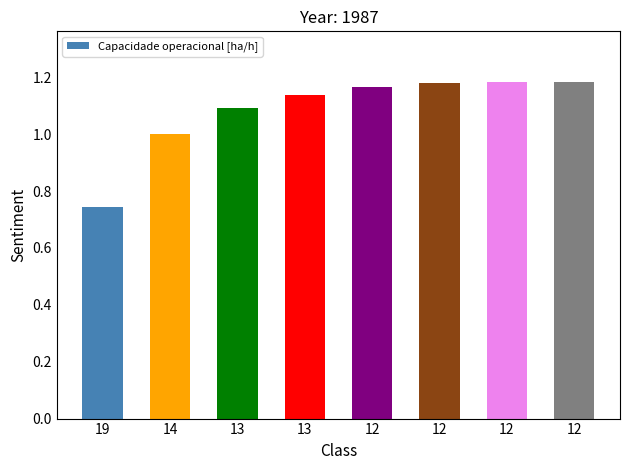

The value at 12 is 2.0. True or false?

False